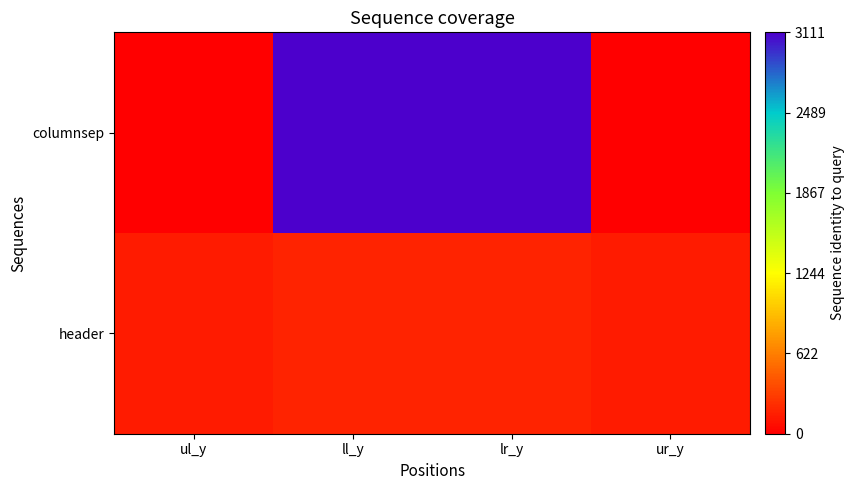

Reading left to right, extract all data points from this chart.

columnsep: ul_y=0	ll_y=3111	lr_y=3111	ur_y=0
header: ul_y=138	ll_y=172	lr_y=172	ur_y=138